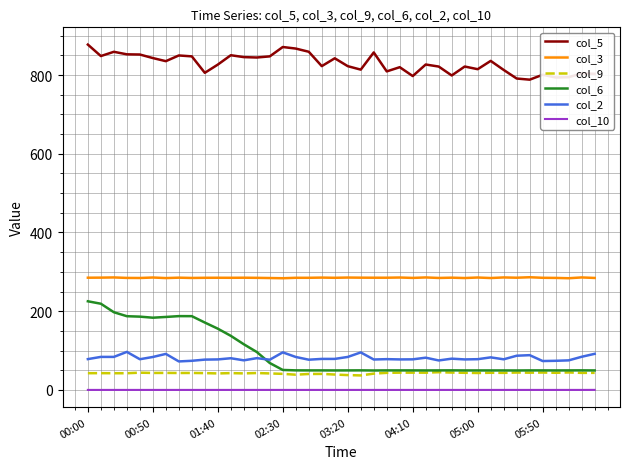

True or false: col_9 and col_2 intersect in this chart.

False